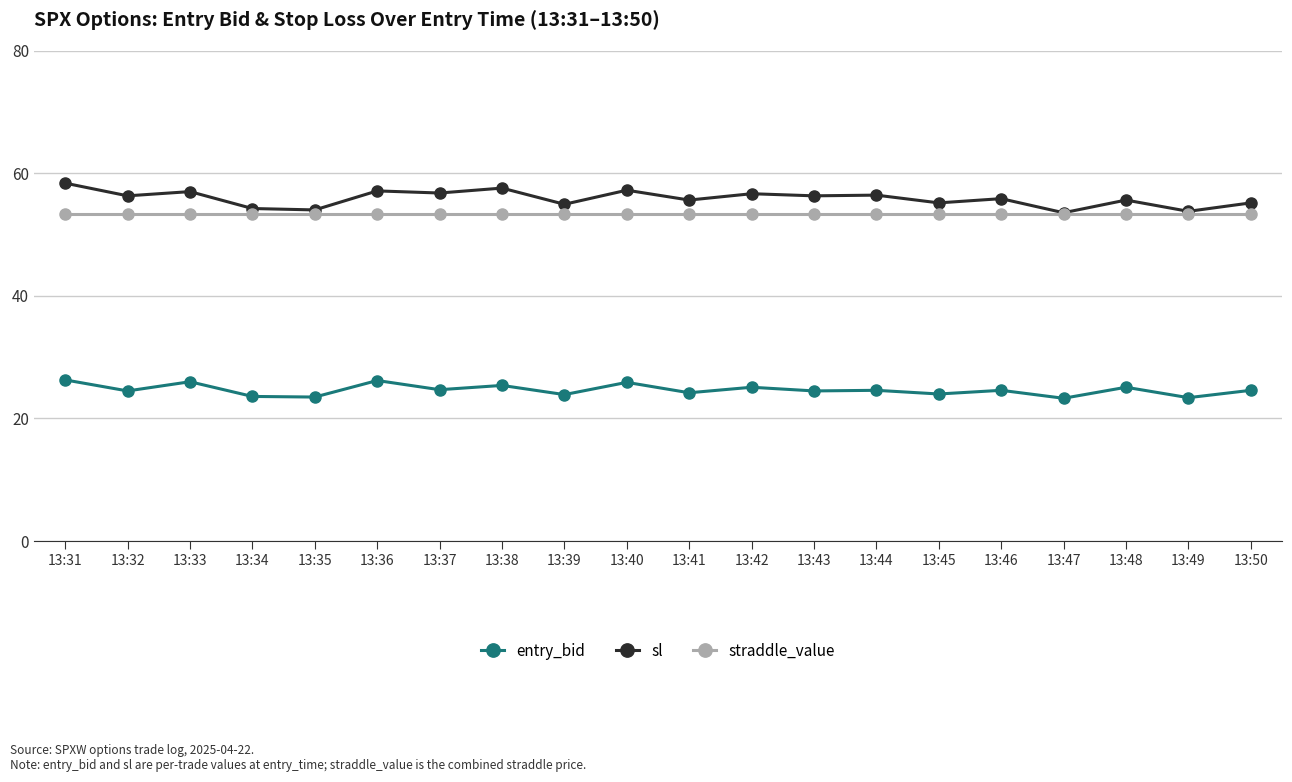

Does the chart display data point markers on the line(s)?

Yes